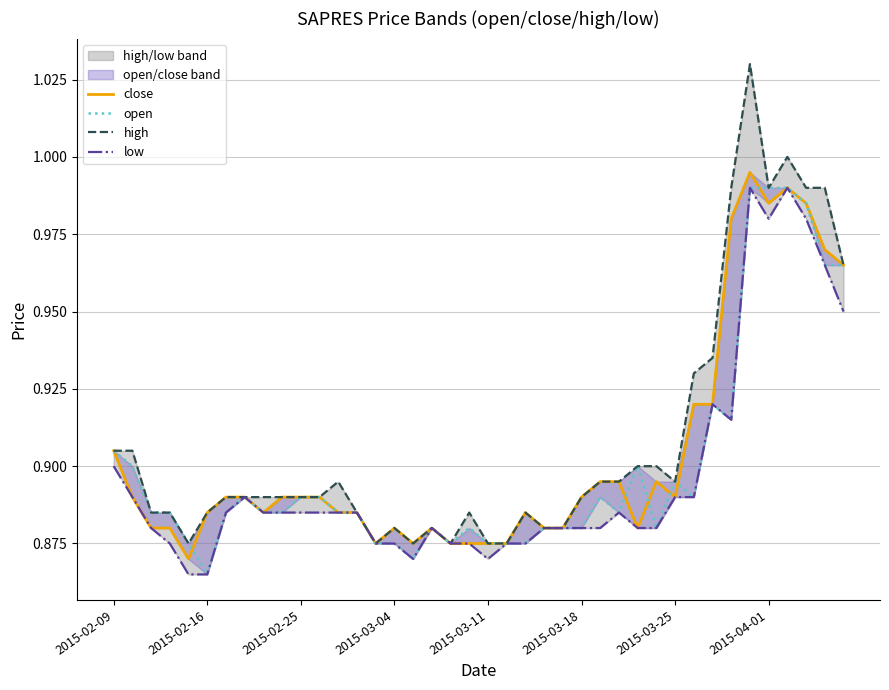

What is the sum of the open values at 20 and 28?

1.8